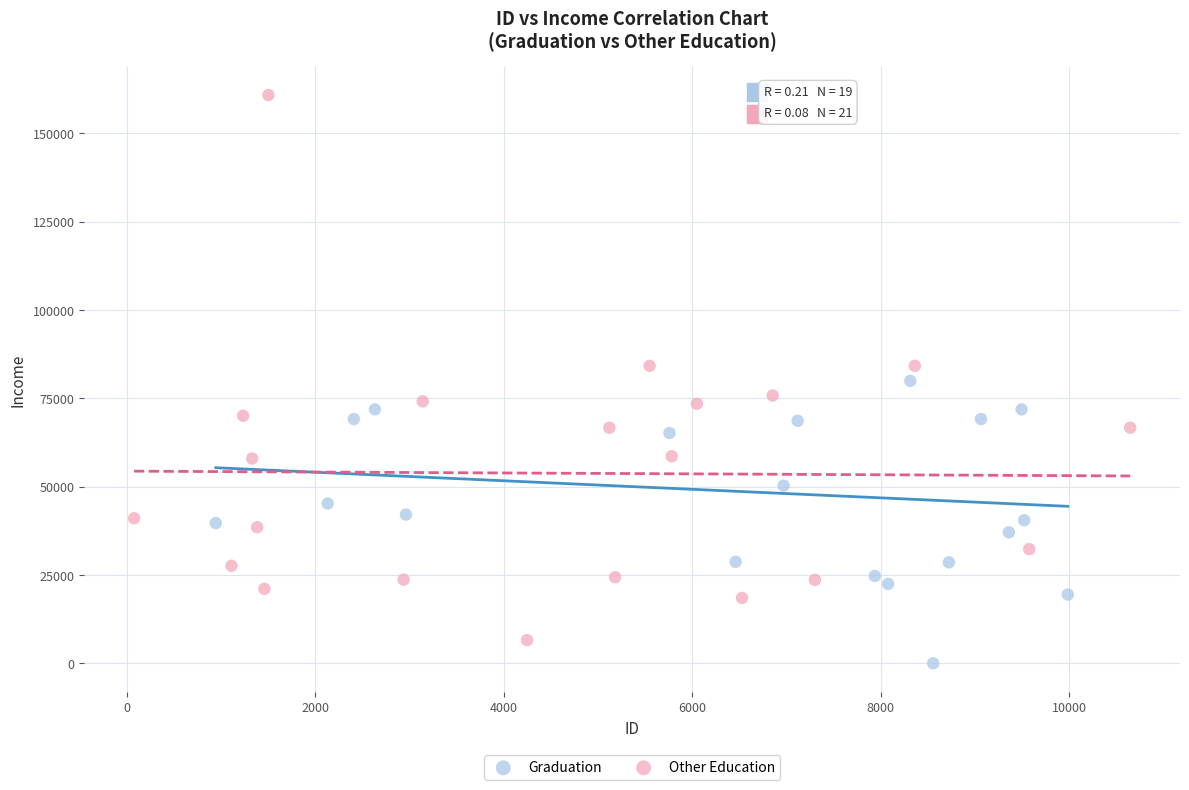

What are all the series names shown in the legend?

Graduation, Other Education